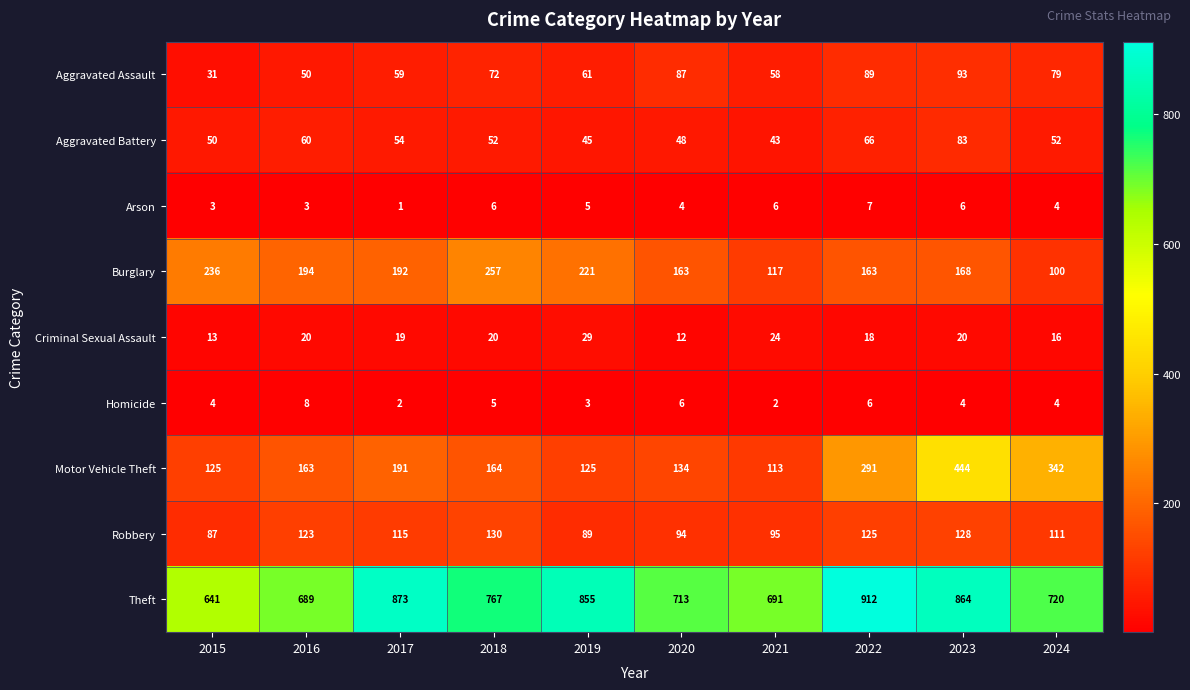

At which label is Aggravated Battery closest to 63?

2016